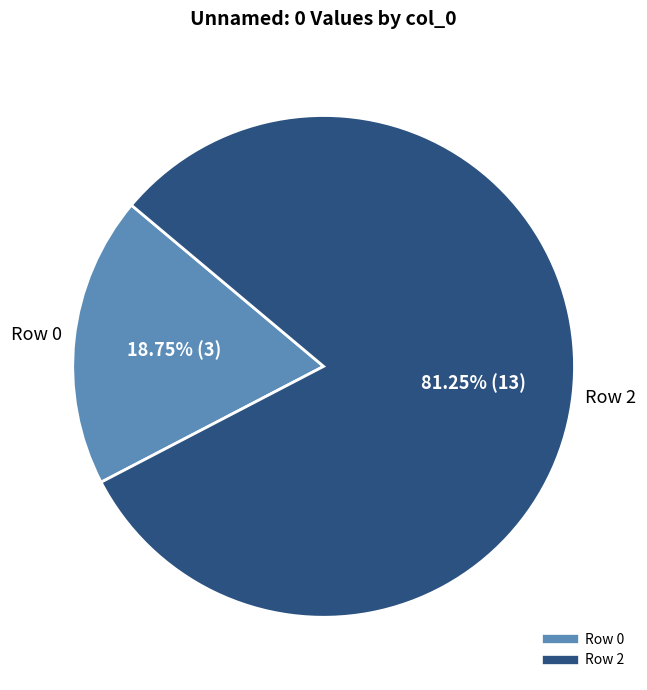

Combined, do Row 0 and Row 2 account for over 50%?

Yes